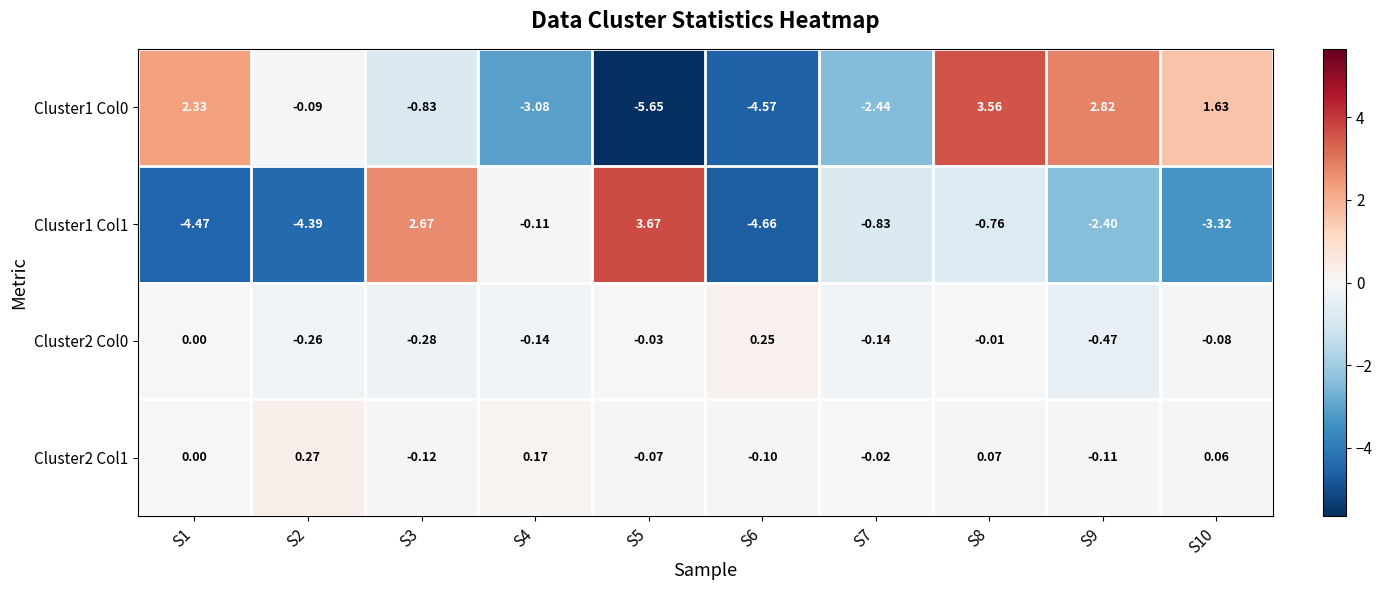

Which label corresponds to the smallest value in the chart?

S5